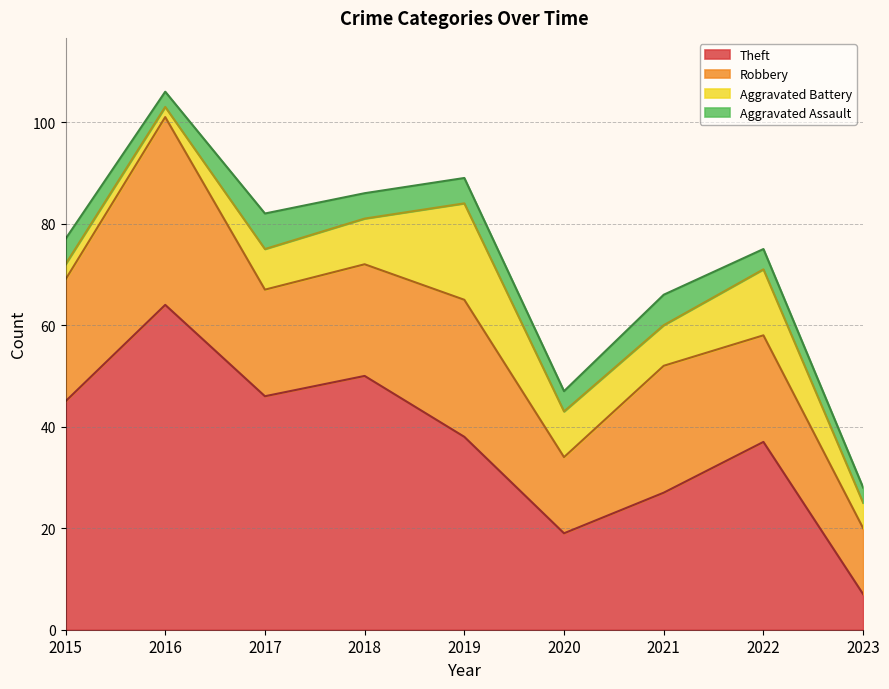

Where do Robbery and Theft first cross each other?

2022 and 2023